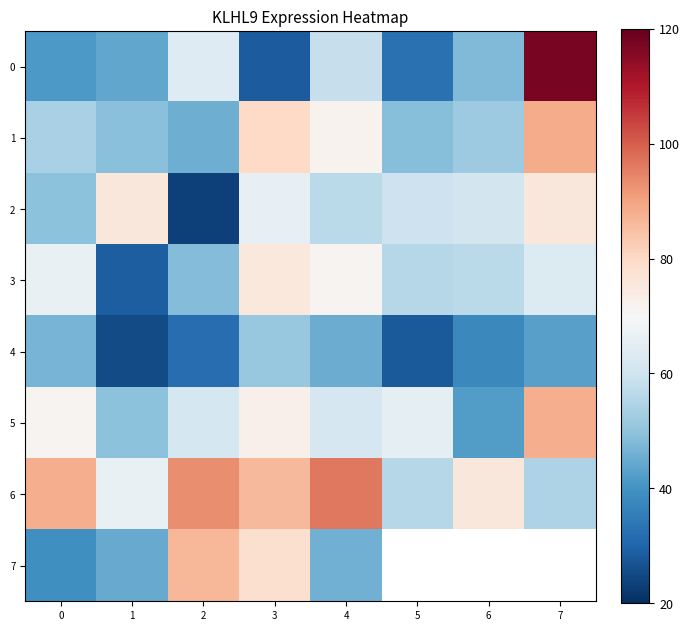

At how many categories does at least one series exceed 68?

7